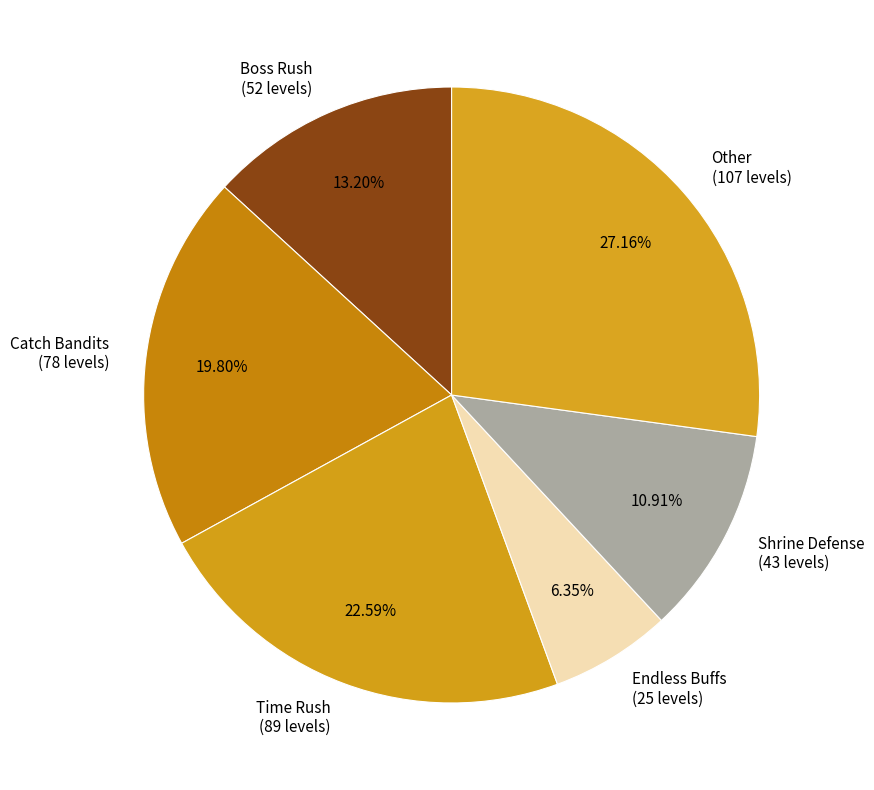

Combined, what portion of the pie is Boss Rush and Endless Buffs?

19.5%